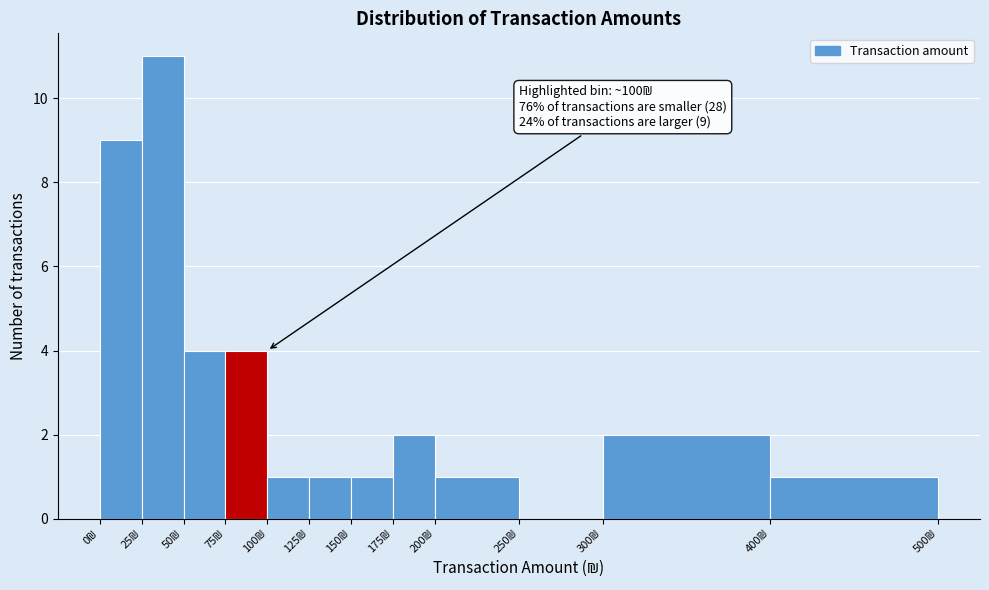

Which range on the x-axis has the tallest bar?

25 to 50